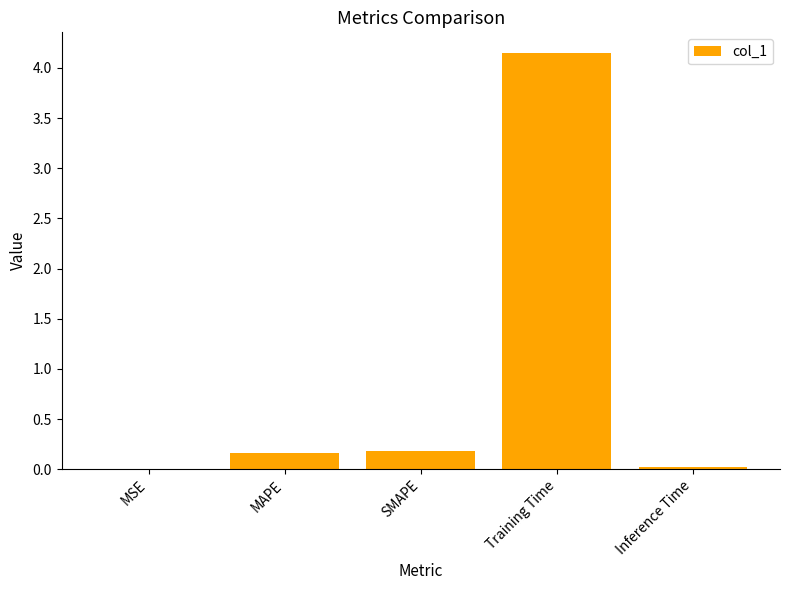

The chart shows a value of 0.0 at MSE. True or false?

True